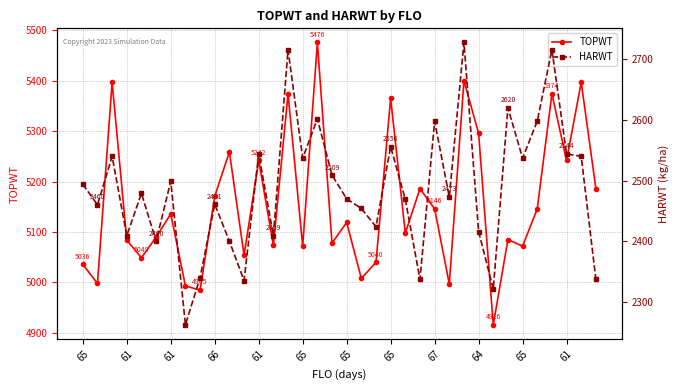

Which series has the largest total across all categories?

TOPWT